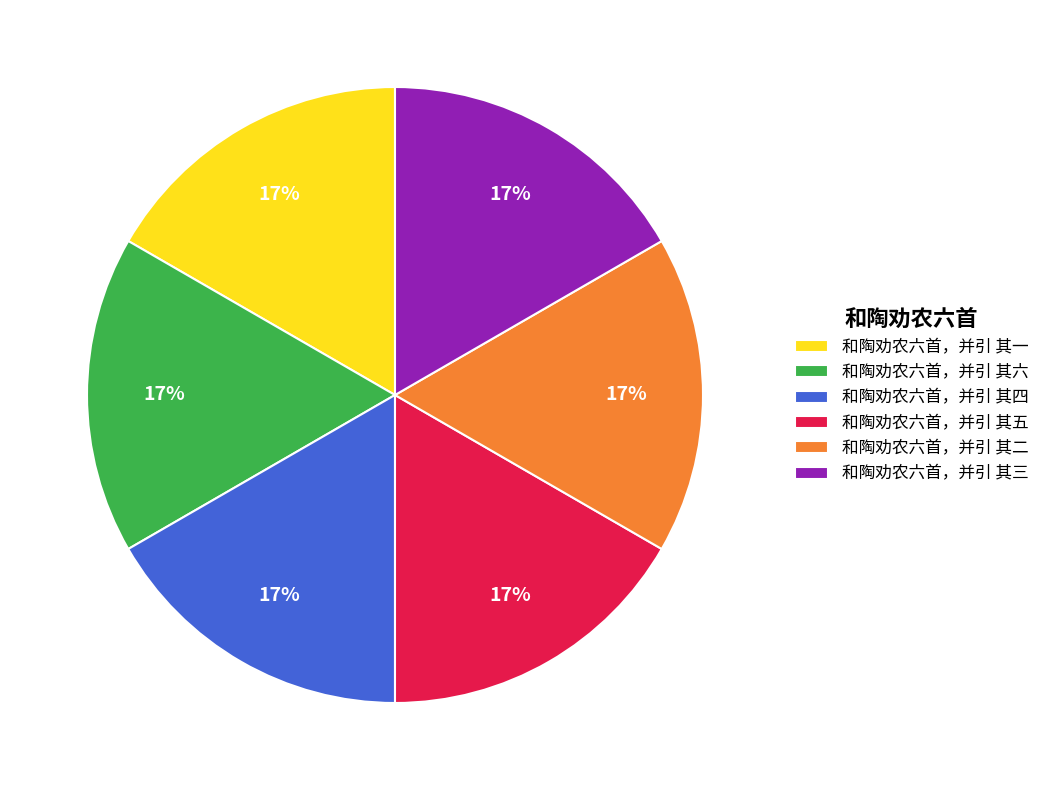

How many segments does this pie chart have?

6